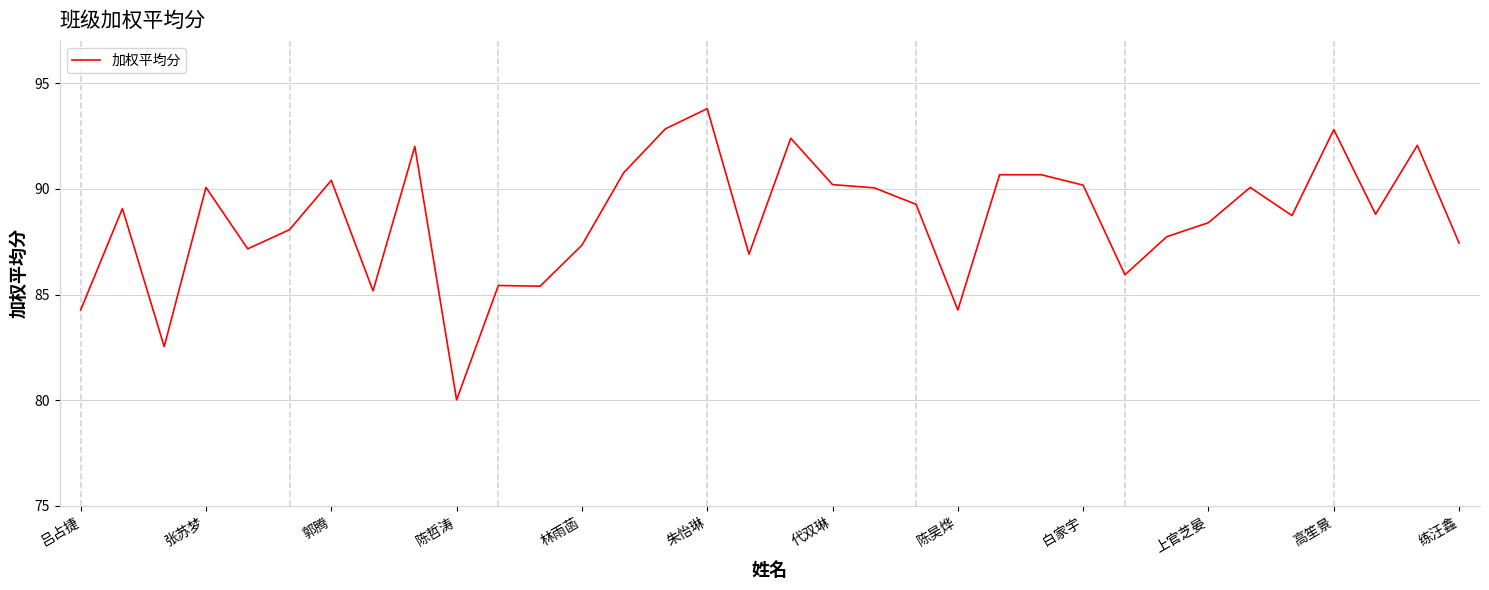

What is the minimum value shown in the chart?

80.0